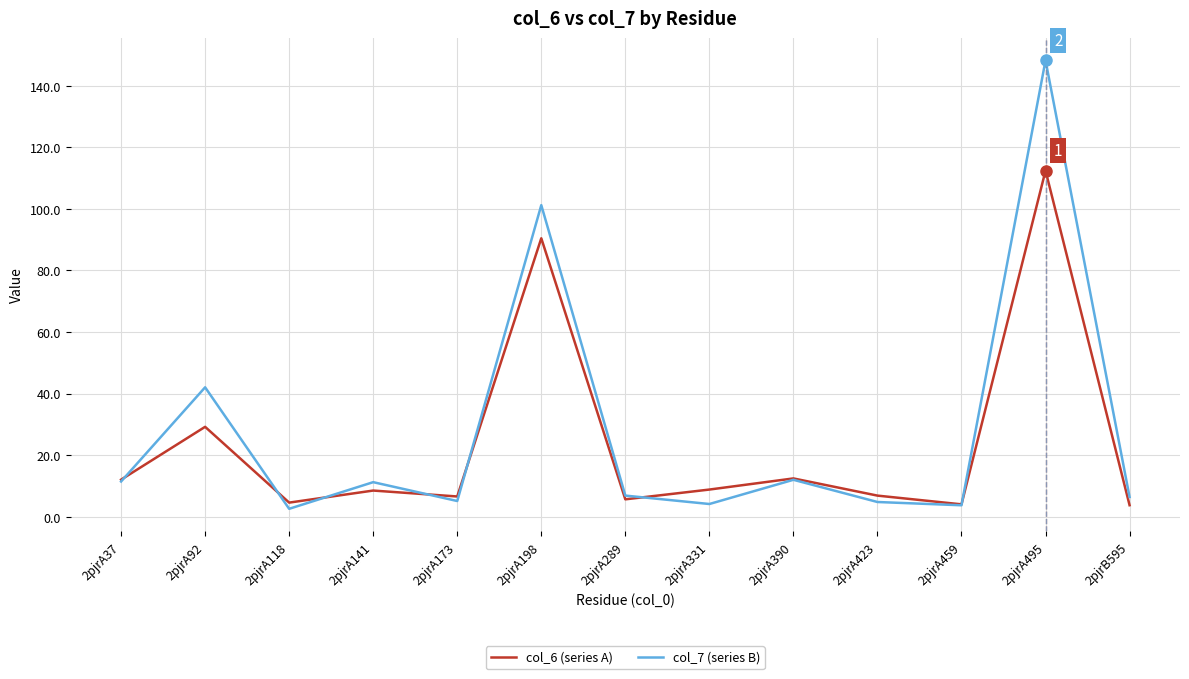

True or false: col_6 (series A) has a value of 90.4 at 2pjrA198.

True